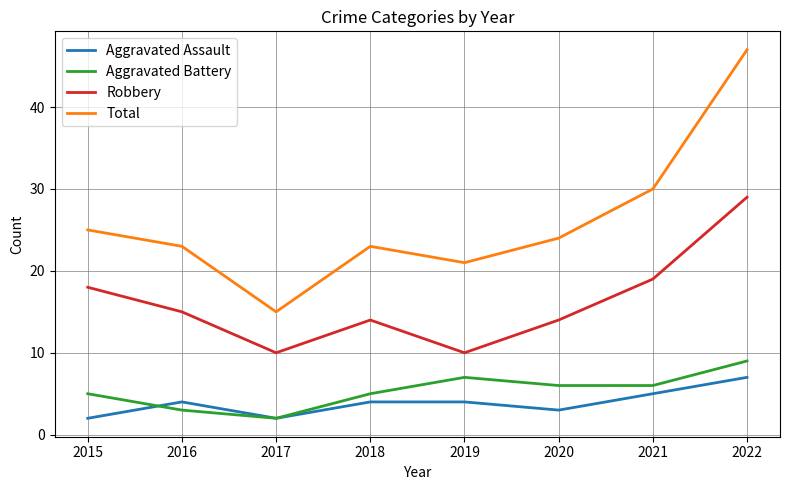

Does the chart display data point markers on the line(s)?

No